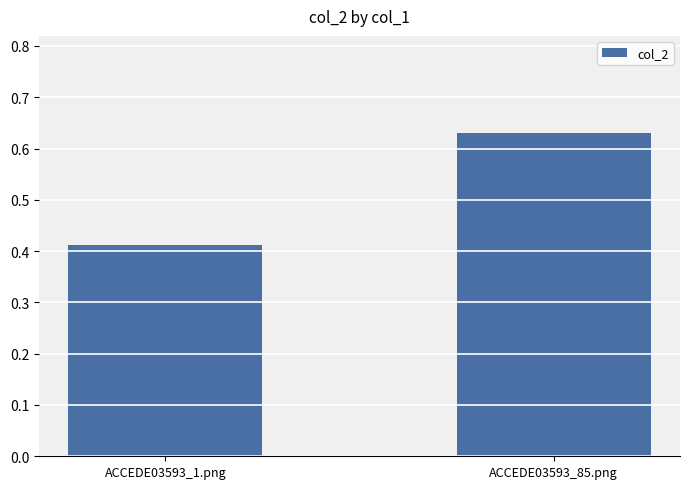

What is the label of the 1st bar from the right?

ACCEDE03593_85.png